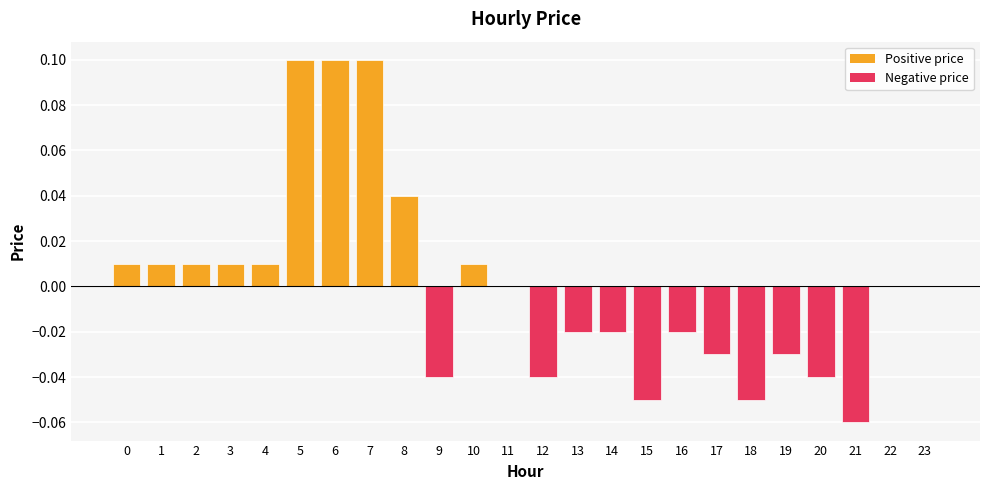

What is the difference between the values at 5 and 9?

0.1